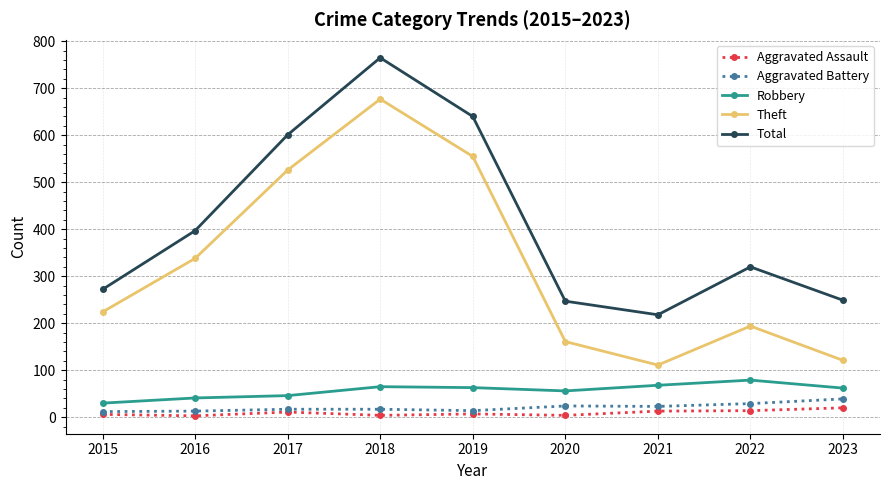

Is this an area chart (filled region under the line)?

No